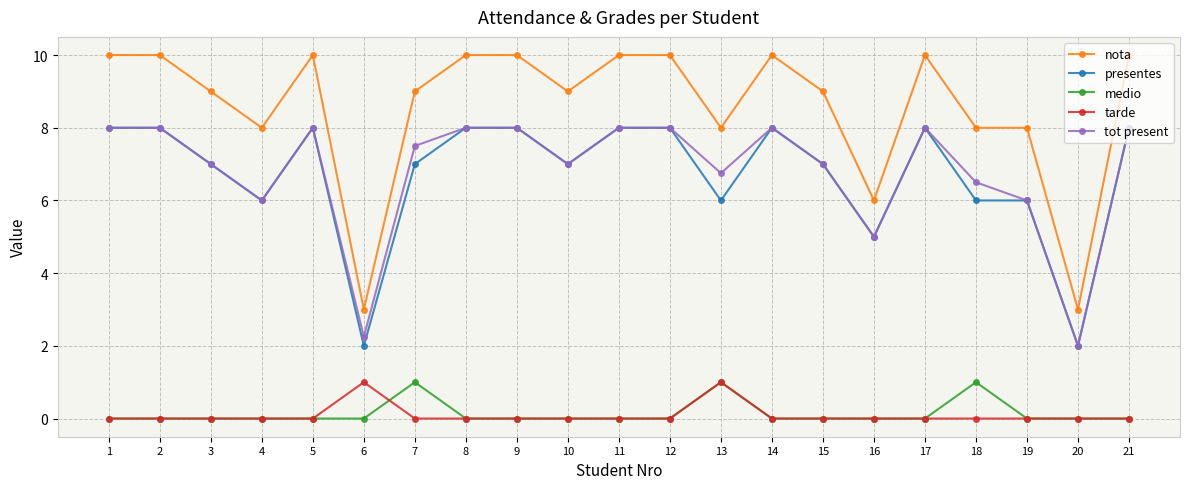

What is the value of the nota point at the 20th from the left?

3.0